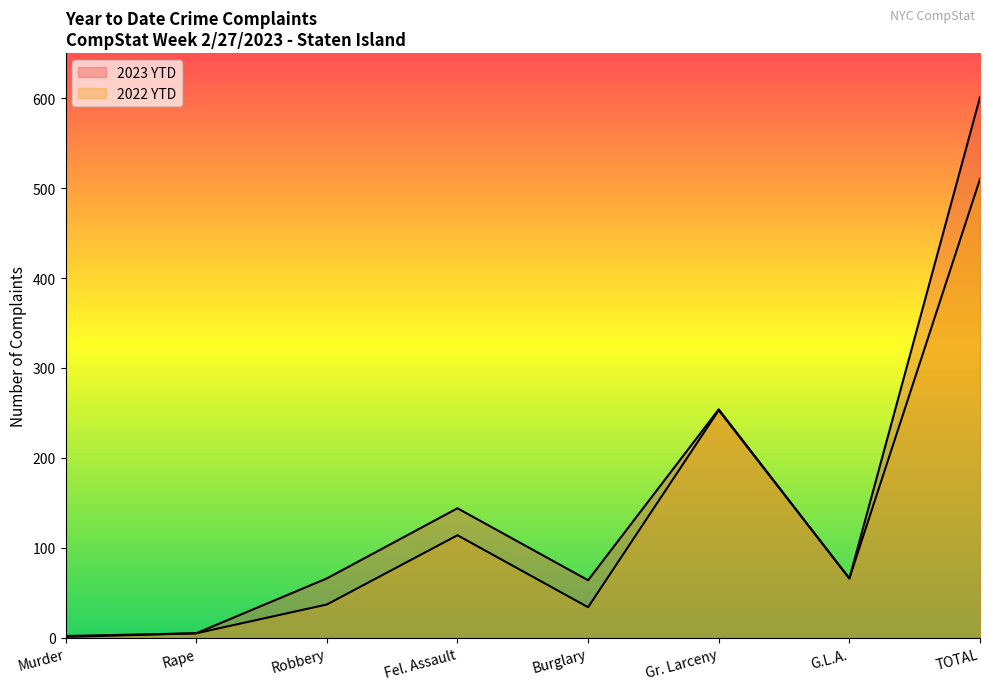

True or false: 2023 YTD and 2022 YTD cross at least once.

False